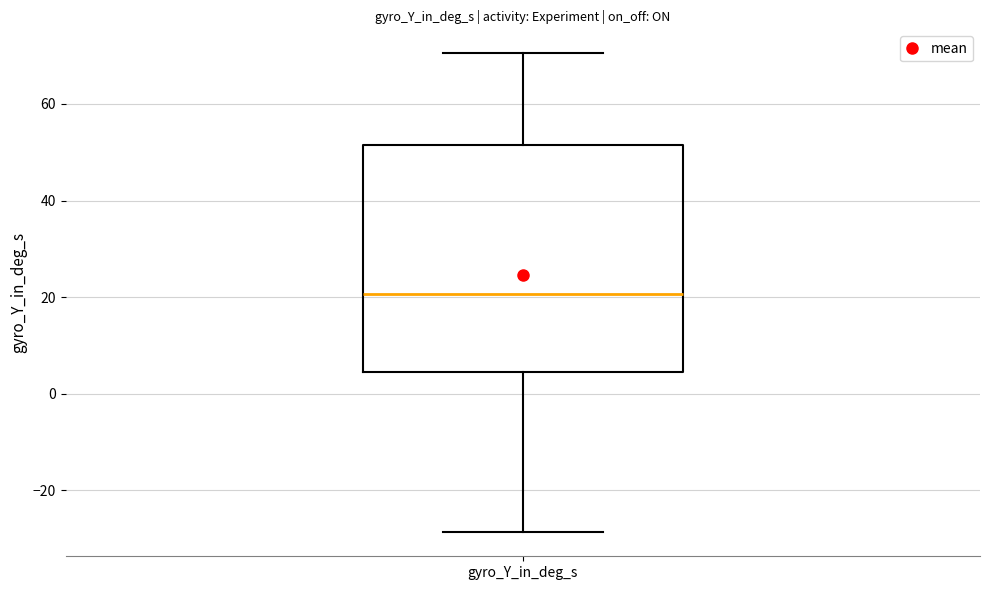

Where is the upper edge of the box for gyro_Y_in_deg_s on the y-axis? The values are not printed on the chart, so give them approximately, as read against the axis.

52